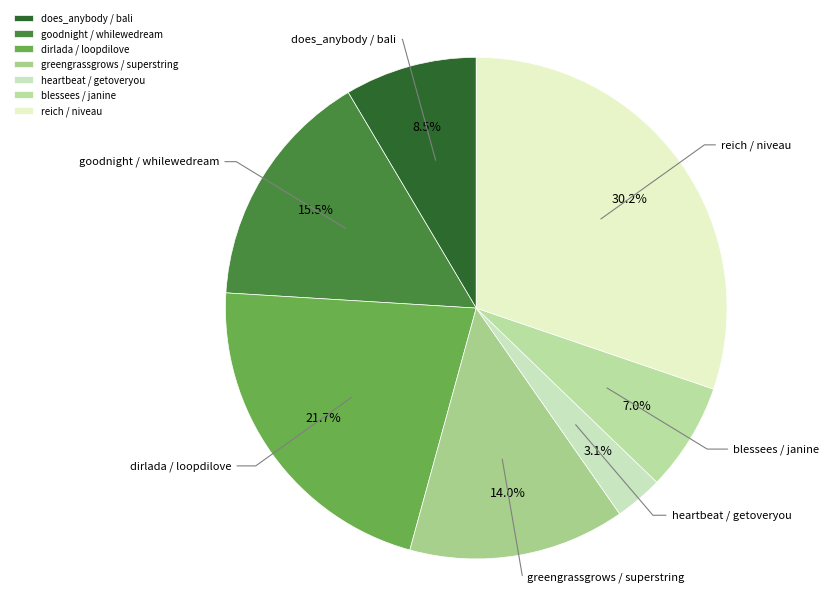

How many slices are in this pie chart?

7